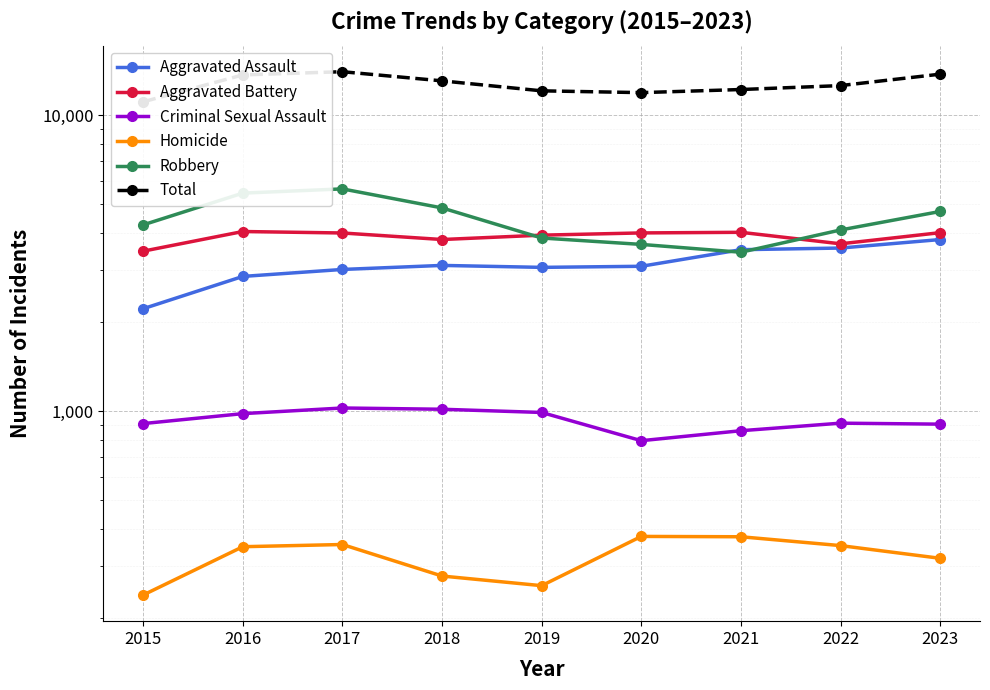

List the series in order of their peak value, highest first.

Total, Robbery, Aggravated Battery, Aggravated Assault, Criminal Sexual Assault, Homicide